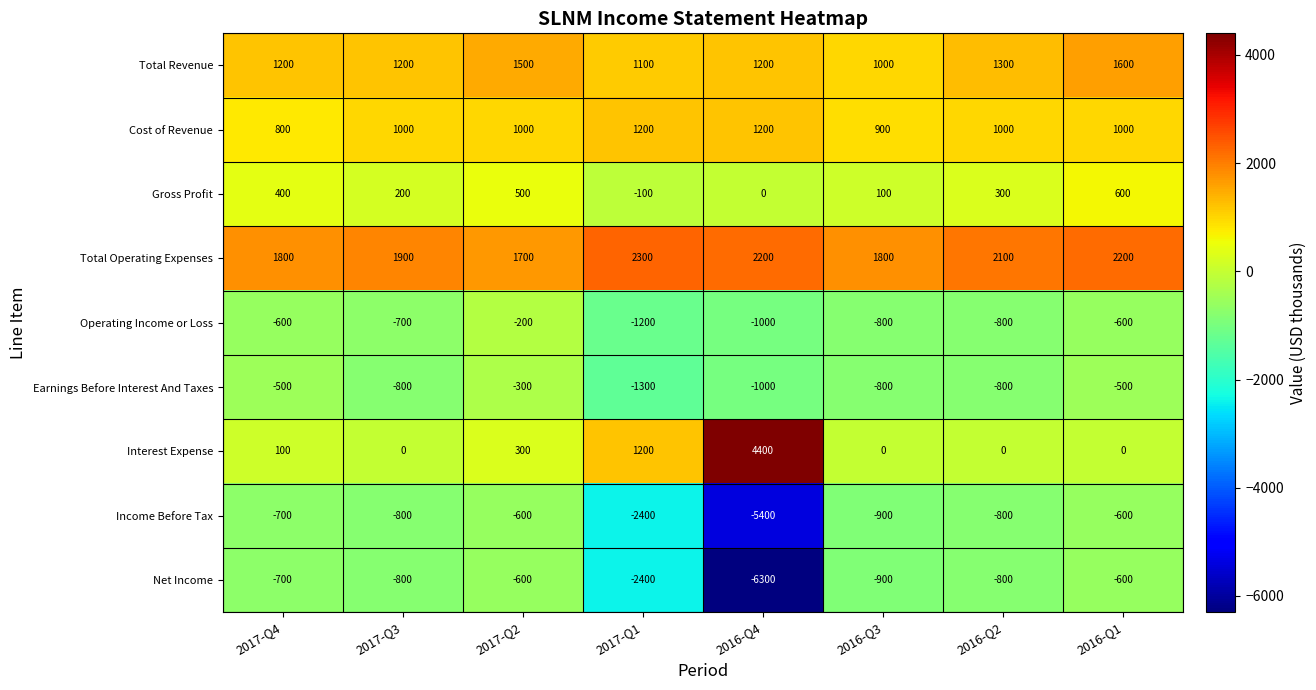

What is the total value across all series at 2017-Q3?

1200